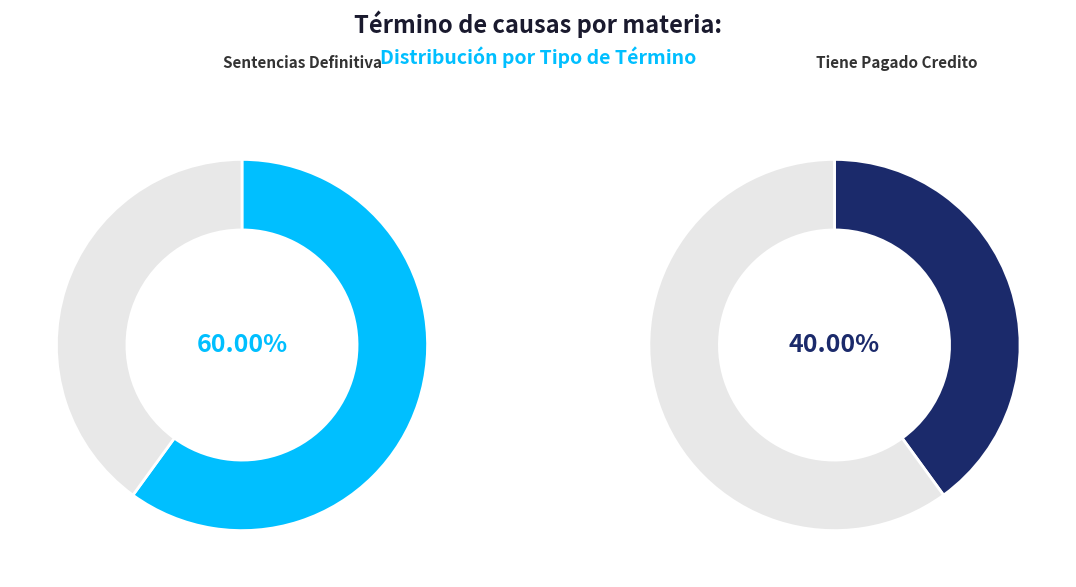

Is there a majority slice in this chart?

Yes